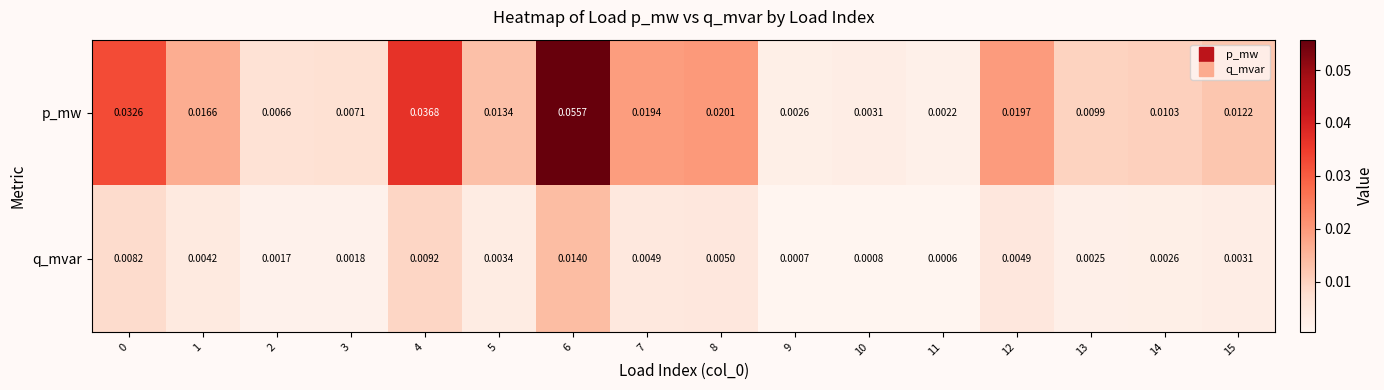

Rank the series by their maximum value, from lowest to highest.

q_mvar, p_mw